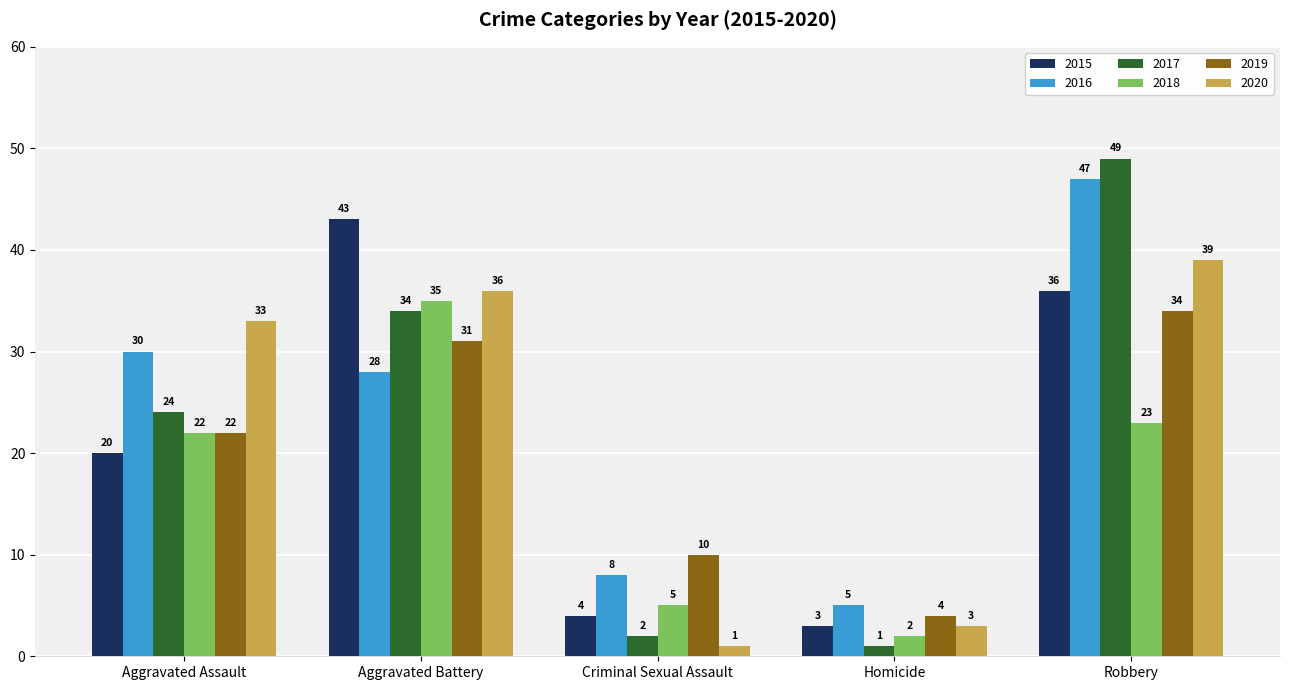

What is the difference between the highest and lowest values at Aggravated Battery?

15